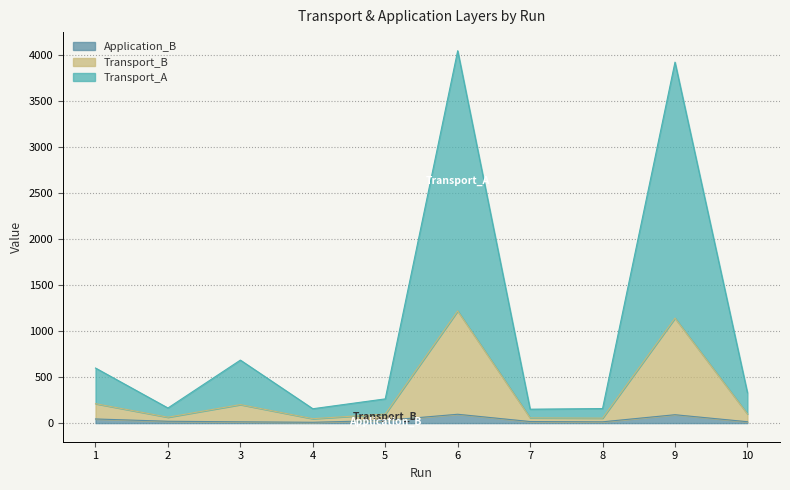

What is the spread (max minus min) of values at 9?

3828